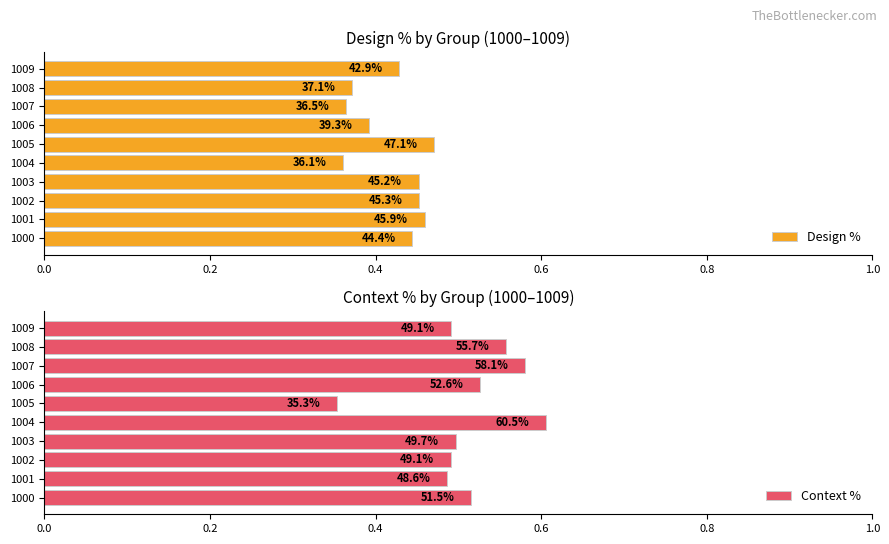

List the series in order of their peak value, highest first.

Context %, Design %